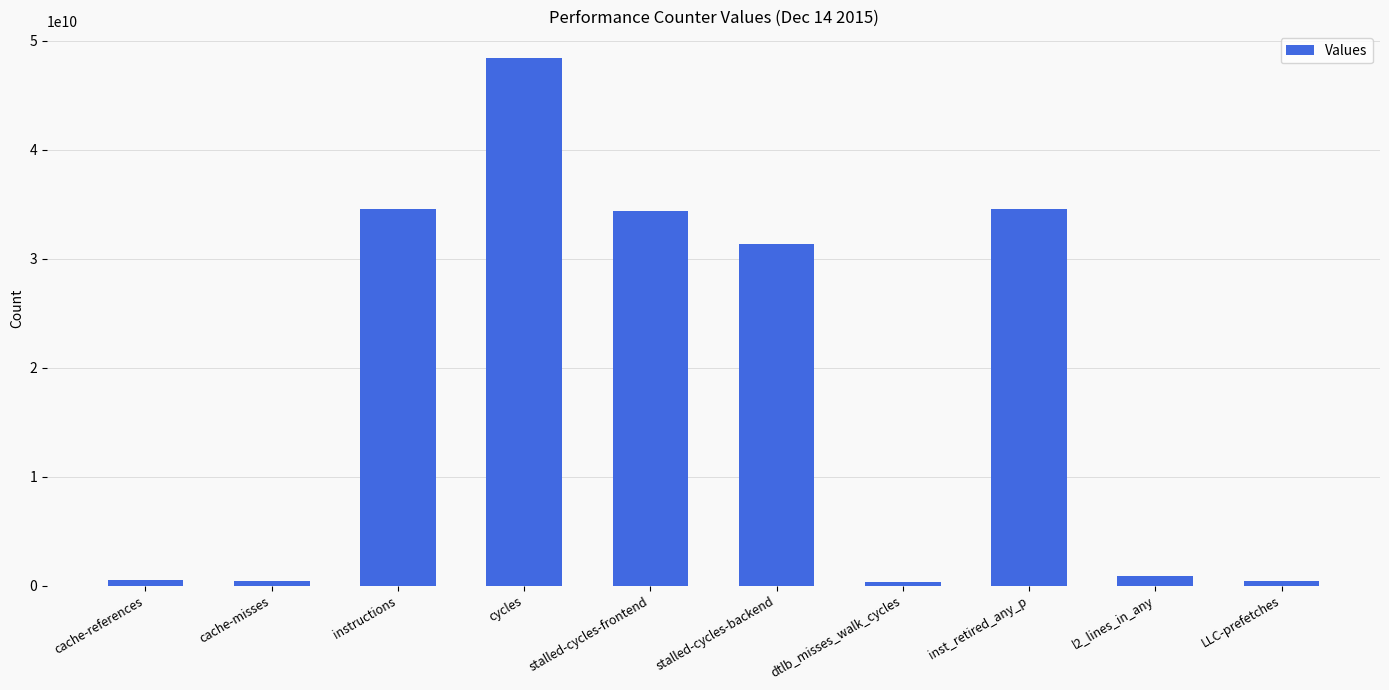

What is the maximum value shown in the chart?

48442661011